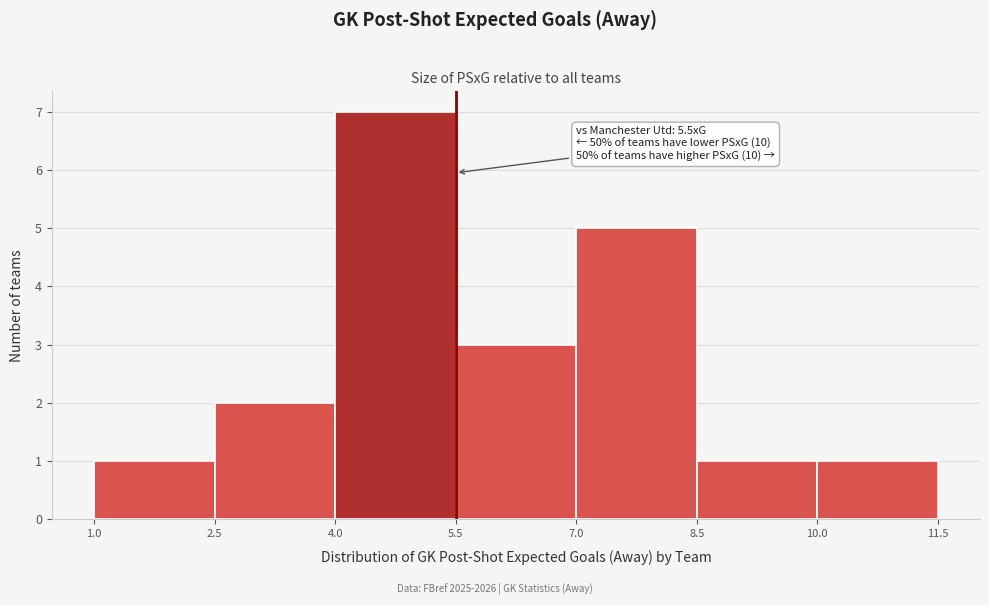

Over which range of the x-axis is the bar tallest?

4.0 to 5.5